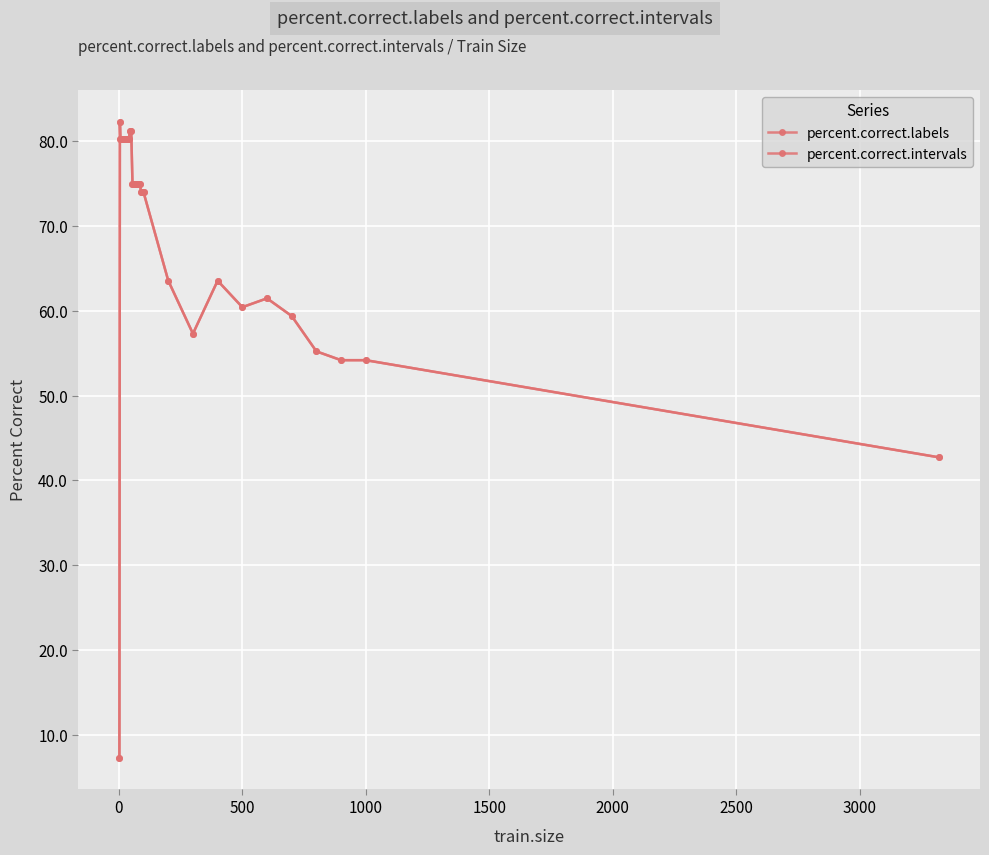

Does the chart display data point markers on the line(s)?

Yes